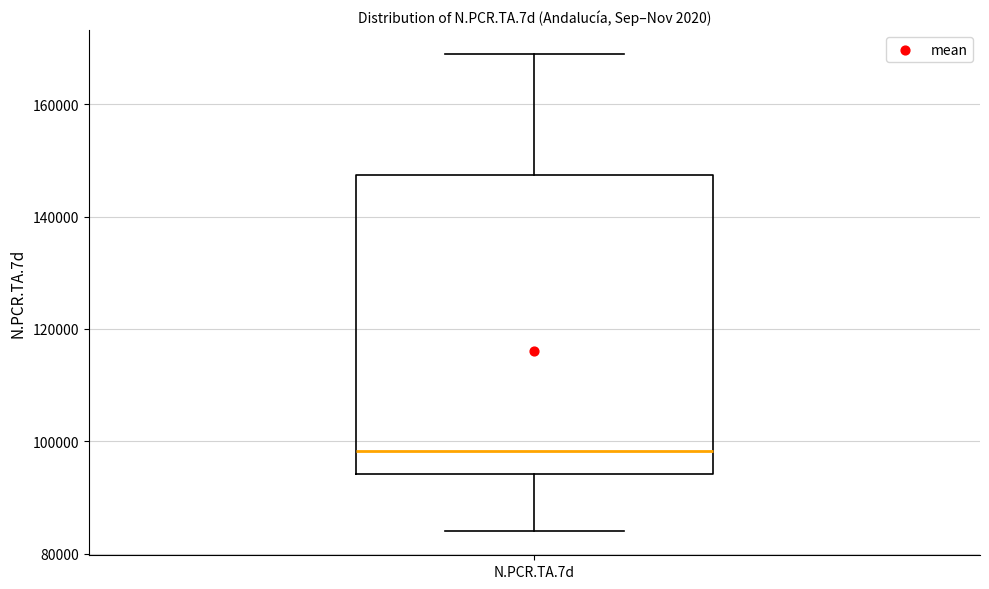

Transcribe this box plot: give where the median line is, the range the box spans, and where the two whiskers end, as read against the y-axis. The values are not printed on the chart, so give them approximately, as read against the axis.

median 98000, box 94000 to 148000, whiskers 84000 to 168000